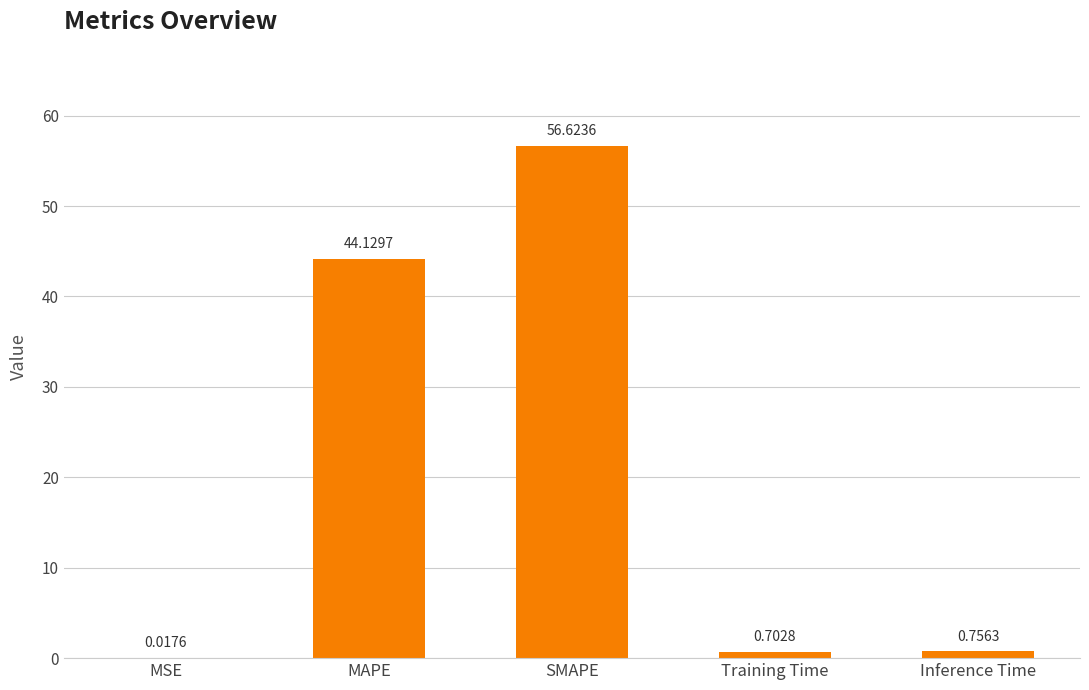

The chart shows a value of 56.6 at SMAPE. True or false?

True